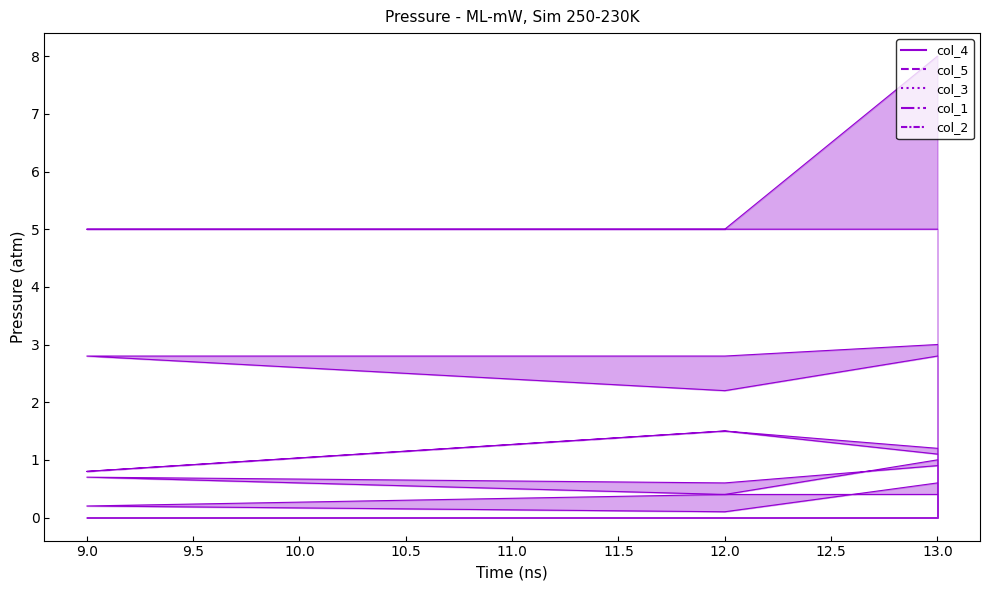

True or false: col_3 and col_1 intersect in this chart.

False